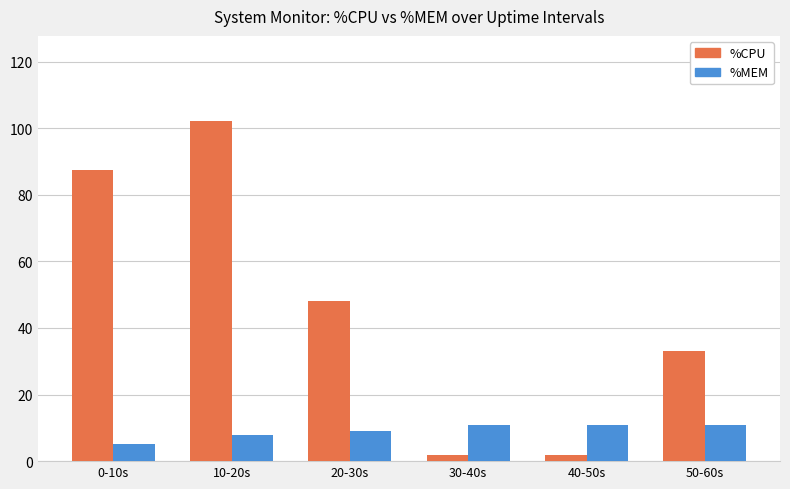

Is the value of %MEM at 20-30s greater than the value of %CPU at 0-10s?

No